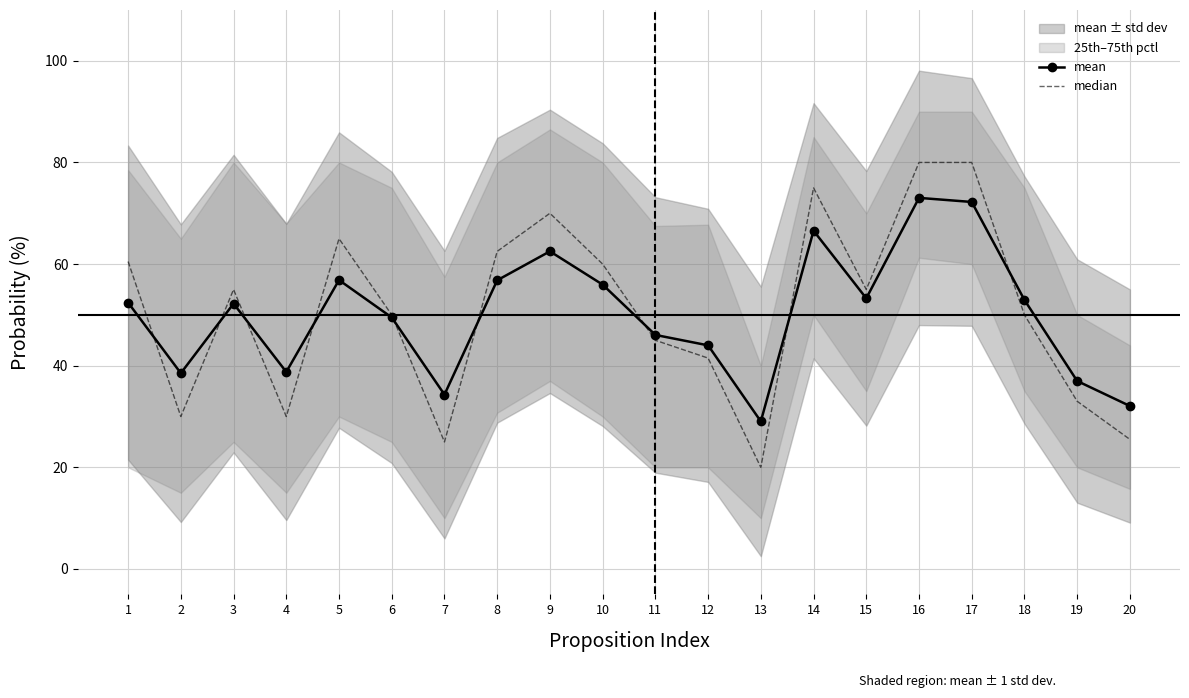

What value does the median series have at 8?

62.5